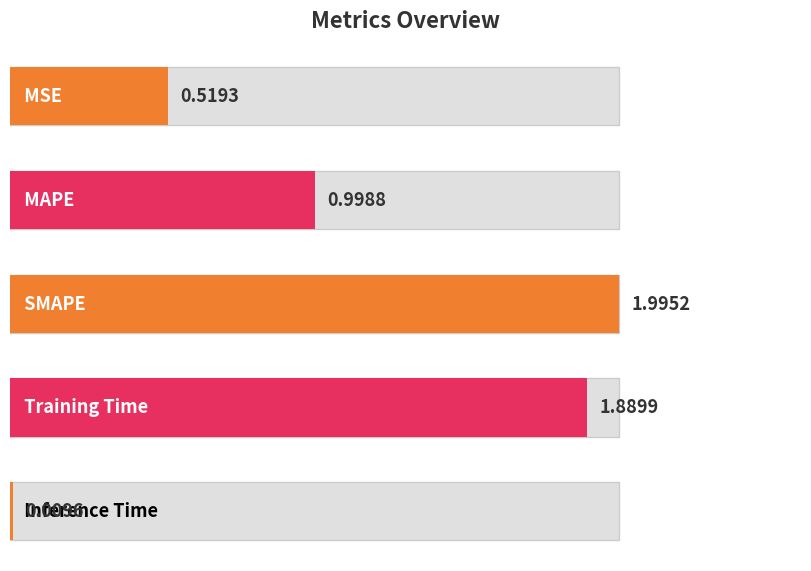

Reading left to right, transcribe all the data shown in this chart.

MSE=0.5	MAPE=1.0	SMAPE=2.0	Training Time=1.9	Inference Time=0.0